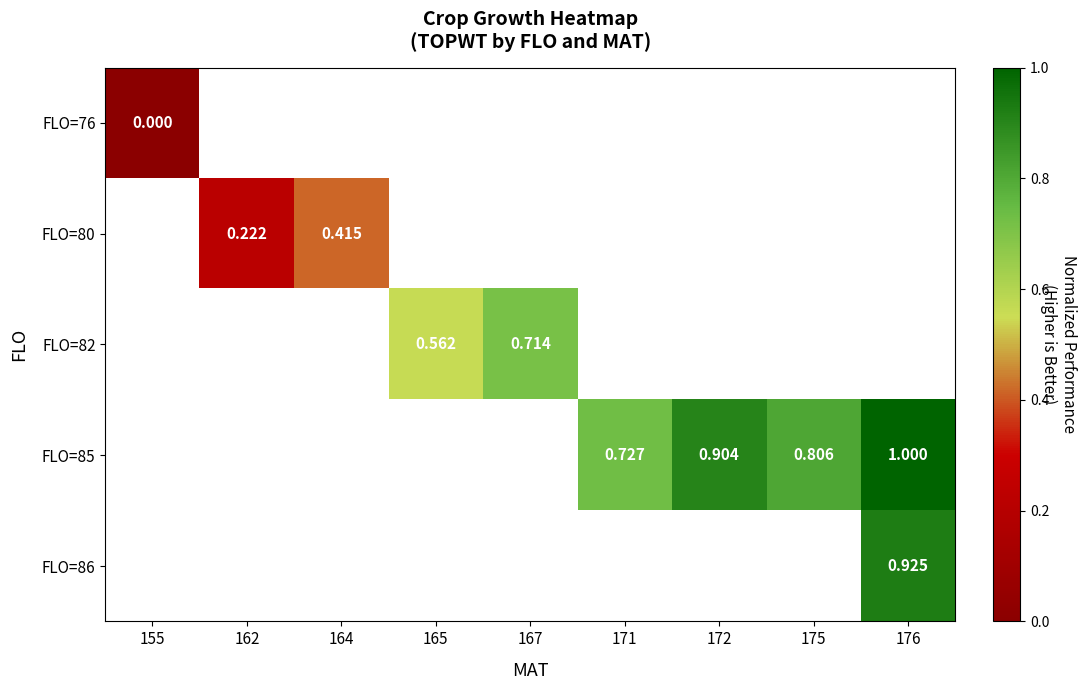

True or false: FLO=85 has a value of 1.7 at 176.

False